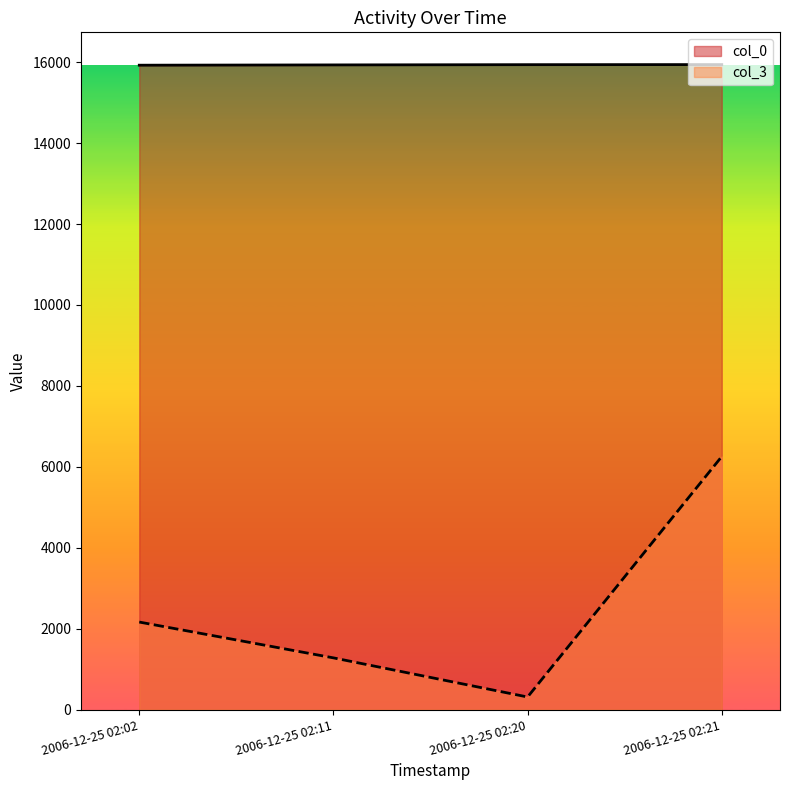

Count the number of data series in this chart.

2